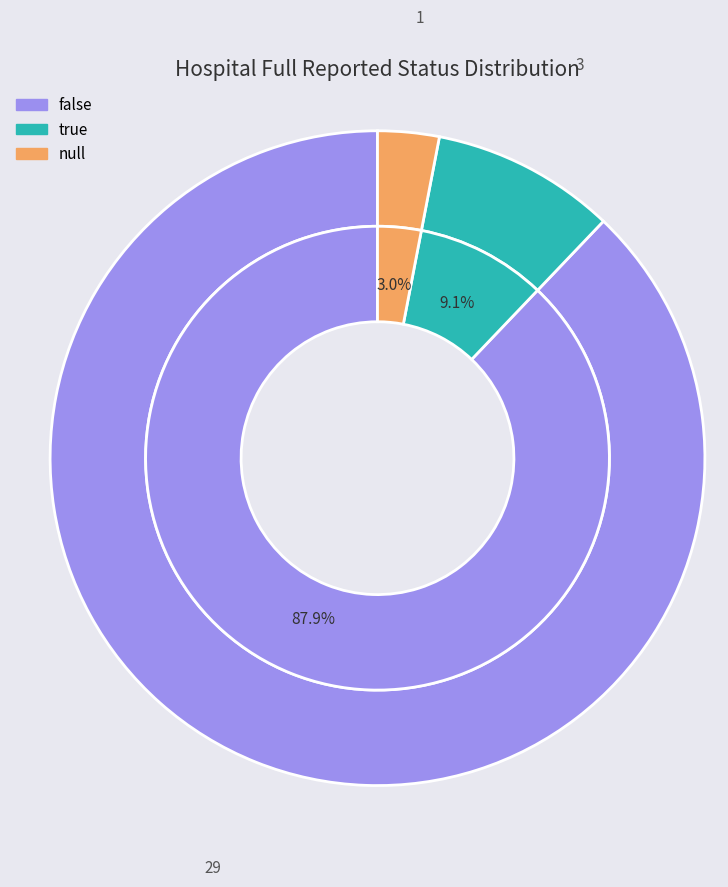

What is the total percentage of null and true?

12.1%